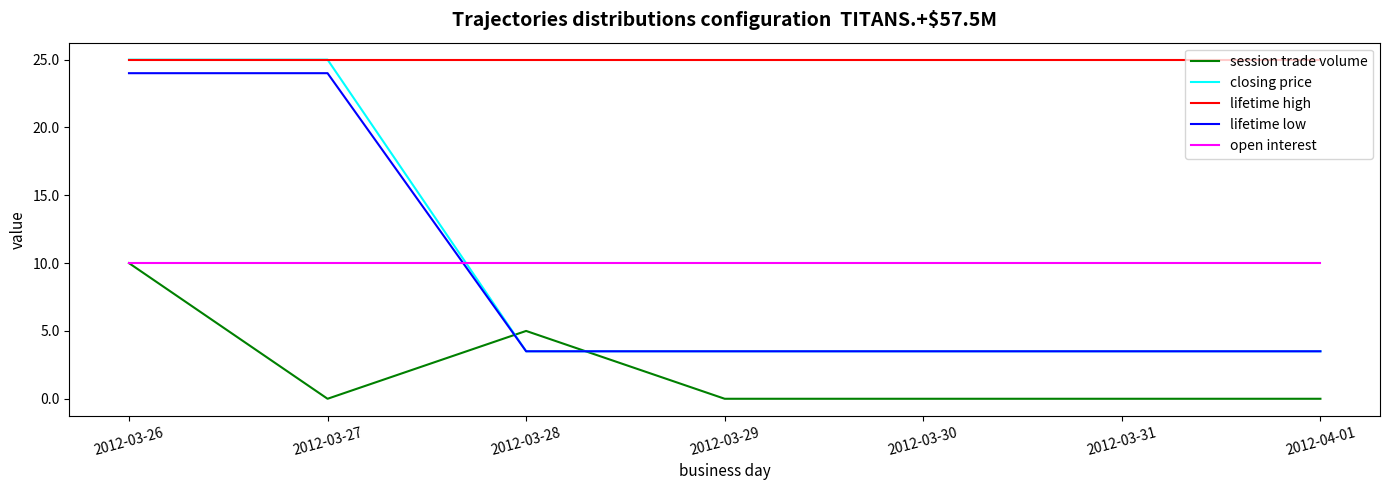

Reading left to right, extract all data points from this chart.

session trade volume: 2012-03-26=10.0	2012-03-27=0.0	2012-03-28=5.0	2012-03-29=0.0	2012-03-30=0.0	2012-03-31=0.0	2012-04-01=0.0
closing price: 2012-03-26=25.0	2012-03-27=25.0	2012-03-28=3.5	2012-03-29=3.5	2012-03-30=3.5	2012-03-31=3.5	2012-04-01=3.5
lifetime high: 2012-03-26=25.0	2012-03-27=25.0	2012-03-28=25.0	2012-03-29=25.0	2012-03-30=25.0	2012-03-31=25.0	2012-04-01=25.0
lifetime low: 2012-03-26=24.0	2012-03-27=24.0	2012-03-28=3.5	2012-03-29=3.5	2012-03-30=3.5	2012-03-31=3.5	2012-04-01=3.5
open interest: 2012-03-26=10.0	2012-03-27=10.0	2012-03-28=10.0	2012-03-29=10.0	2012-03-30=10.0	2012-03-31=10.0	2012-04-01=10.0